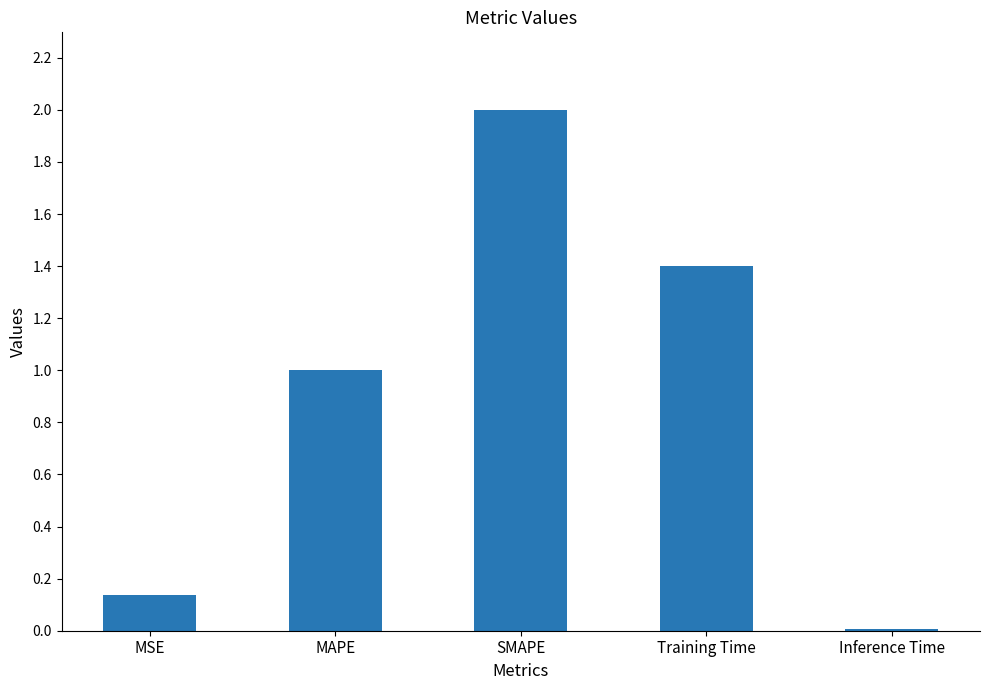

Which has a higher value, Inference Time or MAPE?

MAPE